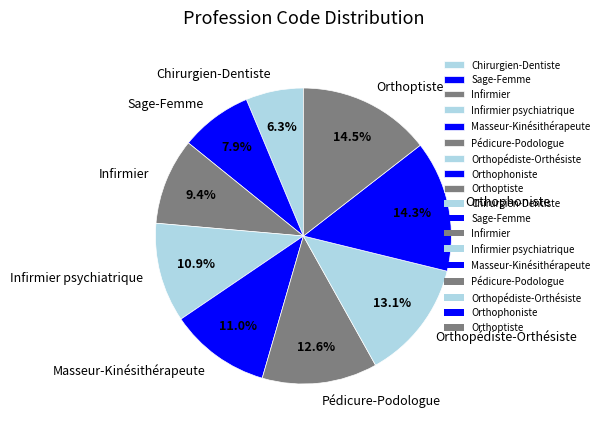

To the nearest percent, what percentage of the pie is Infirmier?

9%